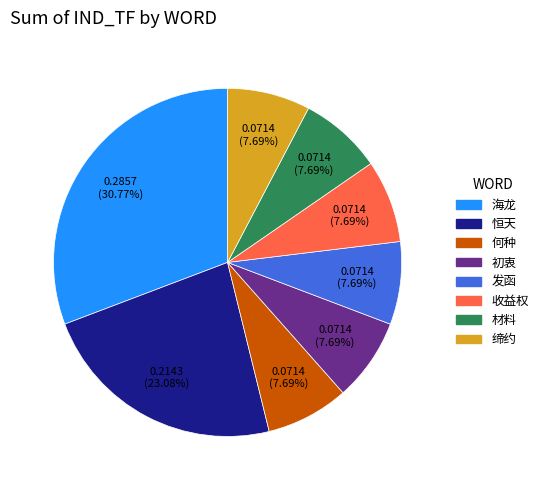

Which category has the biggest portion of the pie?

海龙